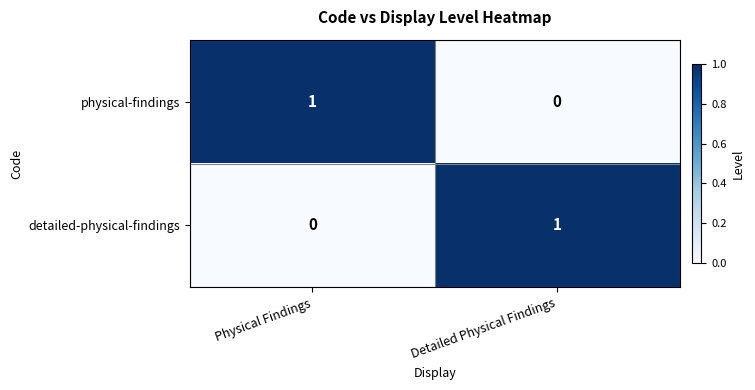

At which label does physical-findings reach its peak?

Physical Findings